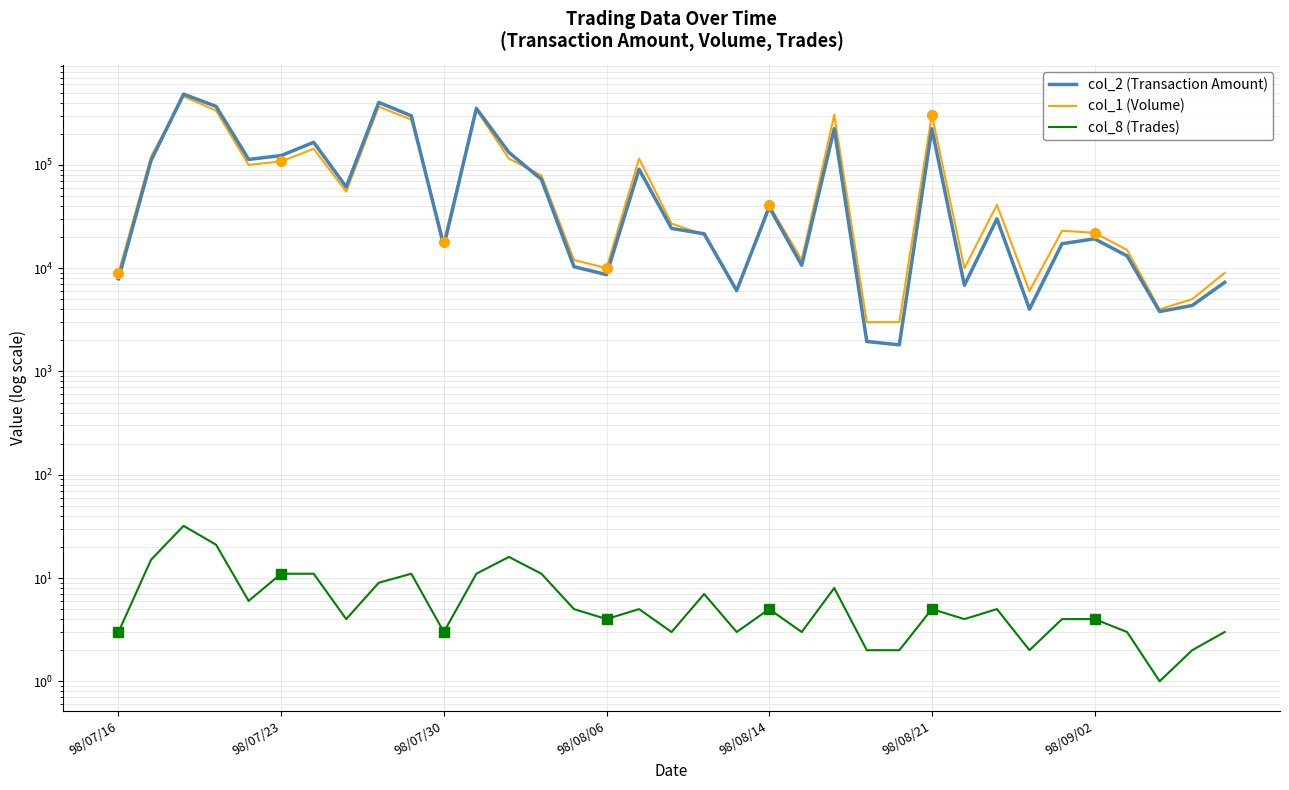

What is the average value of the col_1 (Volume) series?

100600